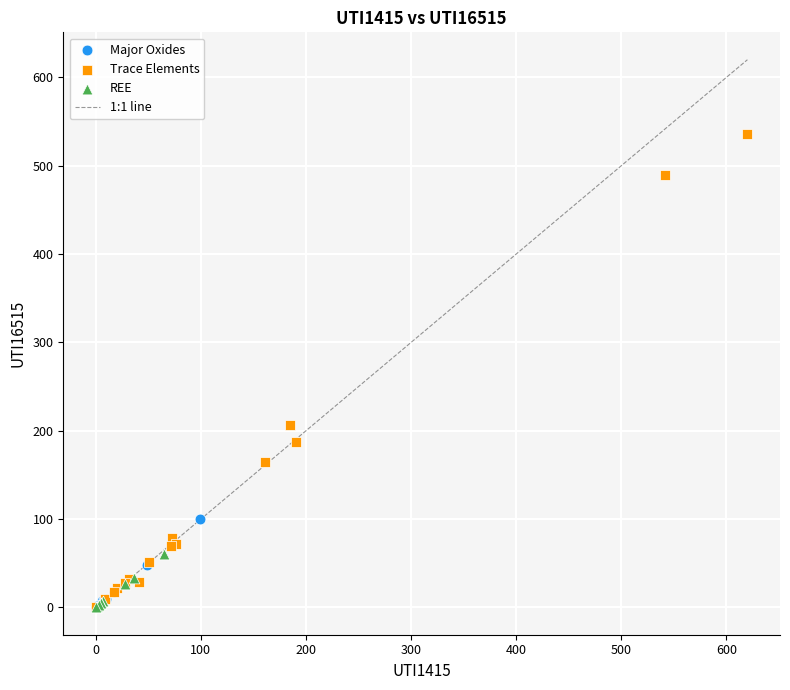

Which series has the widest spread of Y values?

Trace Elements